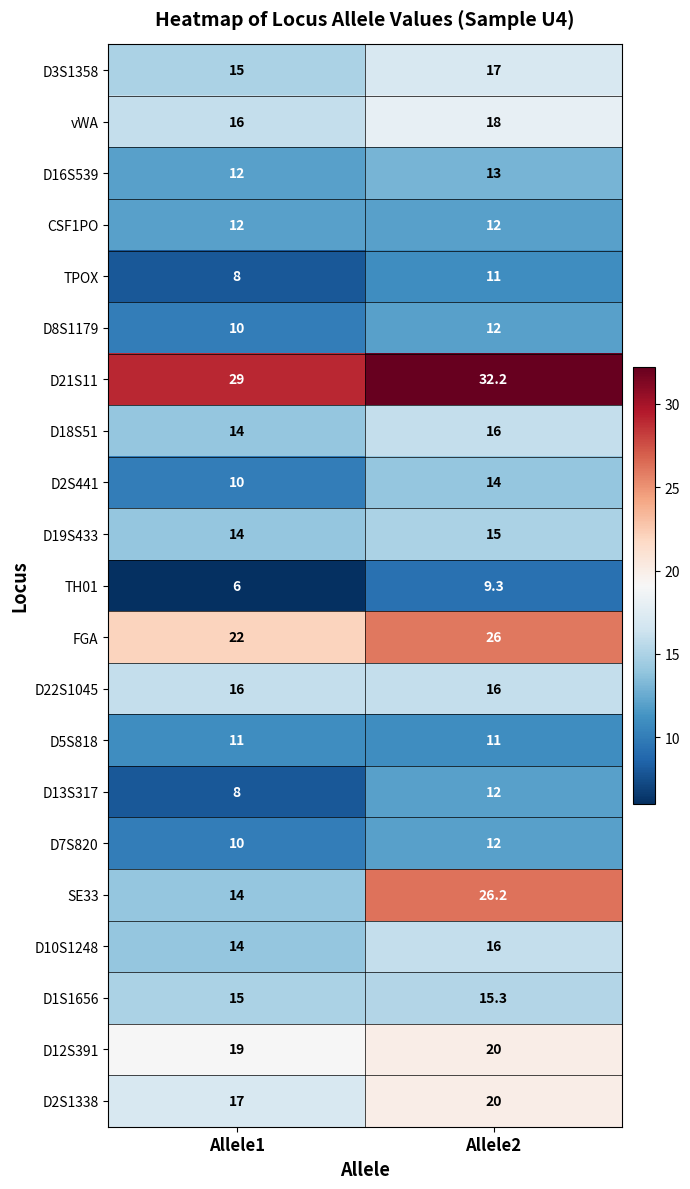

What is the difference between the highest and lowest values at Allele2?

22.9